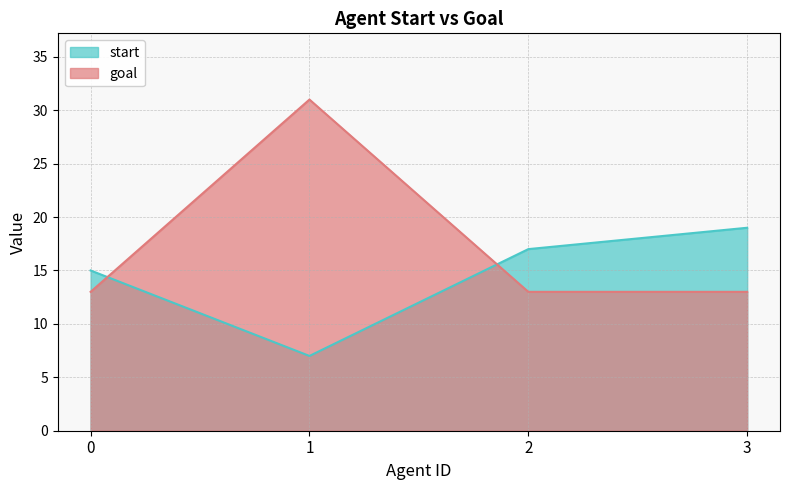

List the series in order of their peak value, highest first.

goal, start